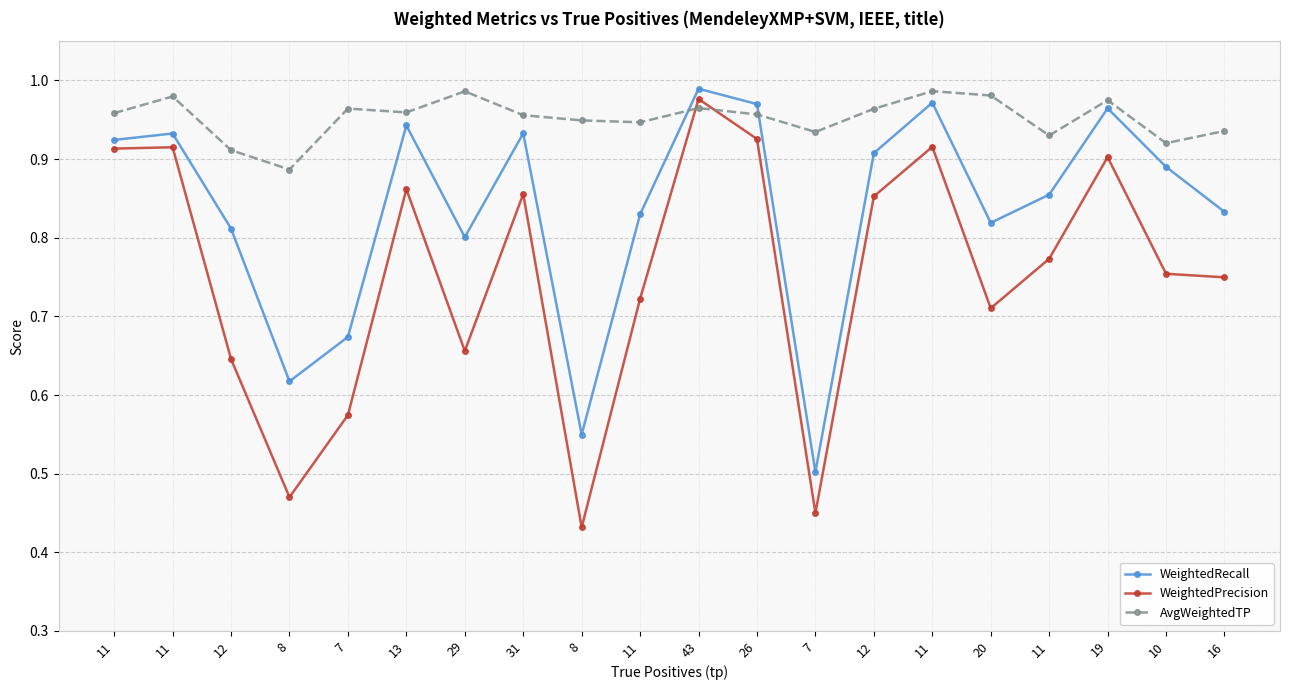

At 10, list the series in order from largest to smallest.

AvgWeightedTP, WeightedRecall, WeightedPrecision